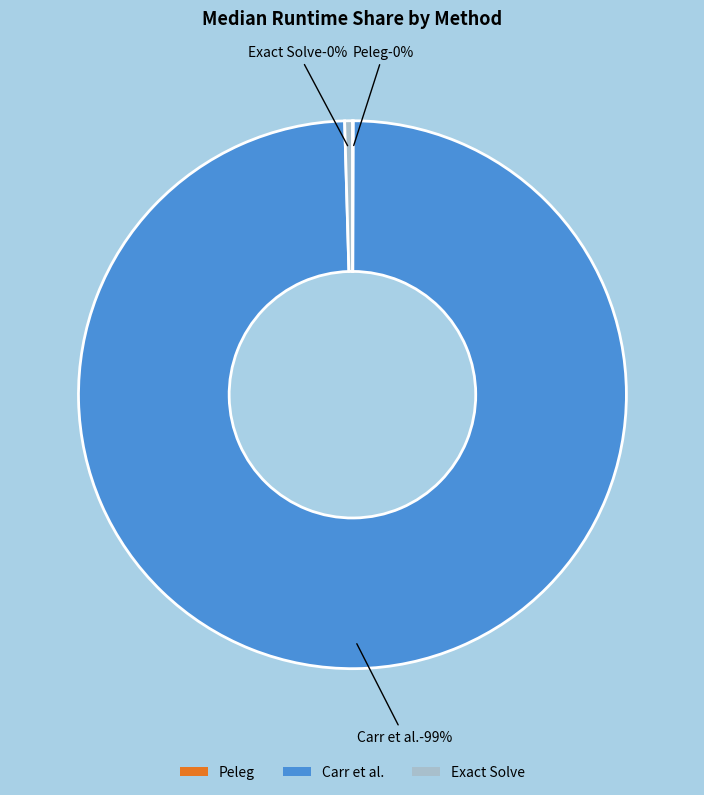

True or false: Exact Solve accounts for 8% of the total.

False